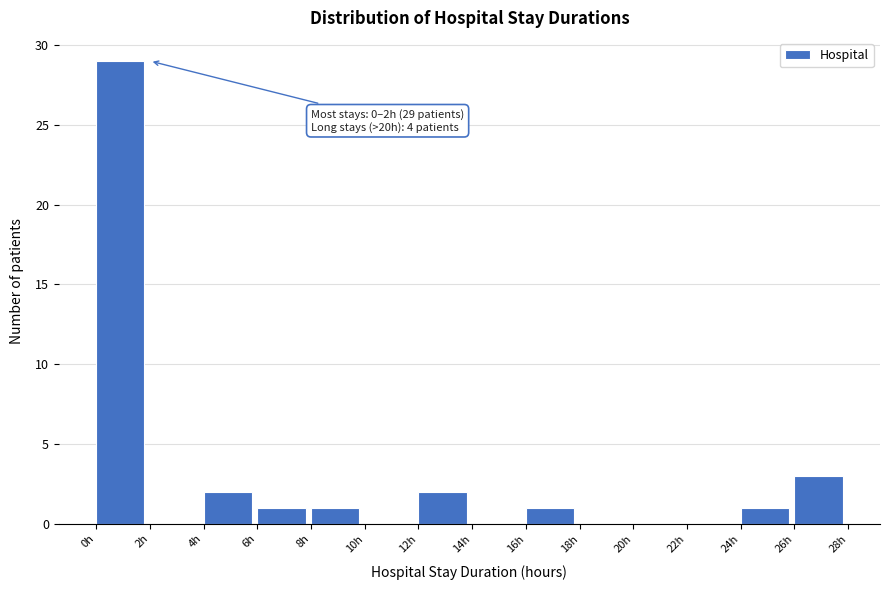

Over which range of the x-axis is the bar tallest?

0 to 2